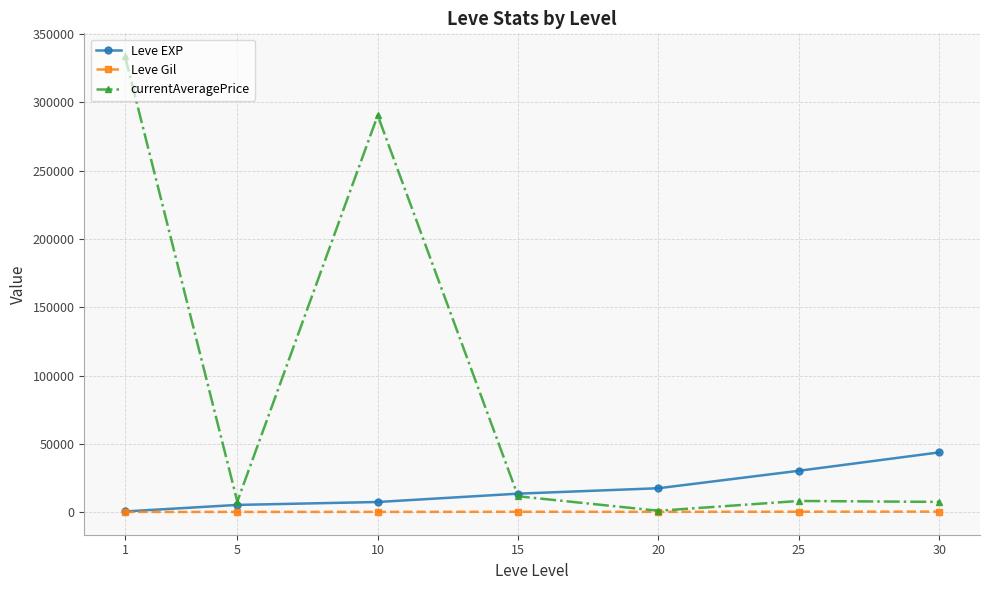

What is the total value across all series at 1?

334477.5